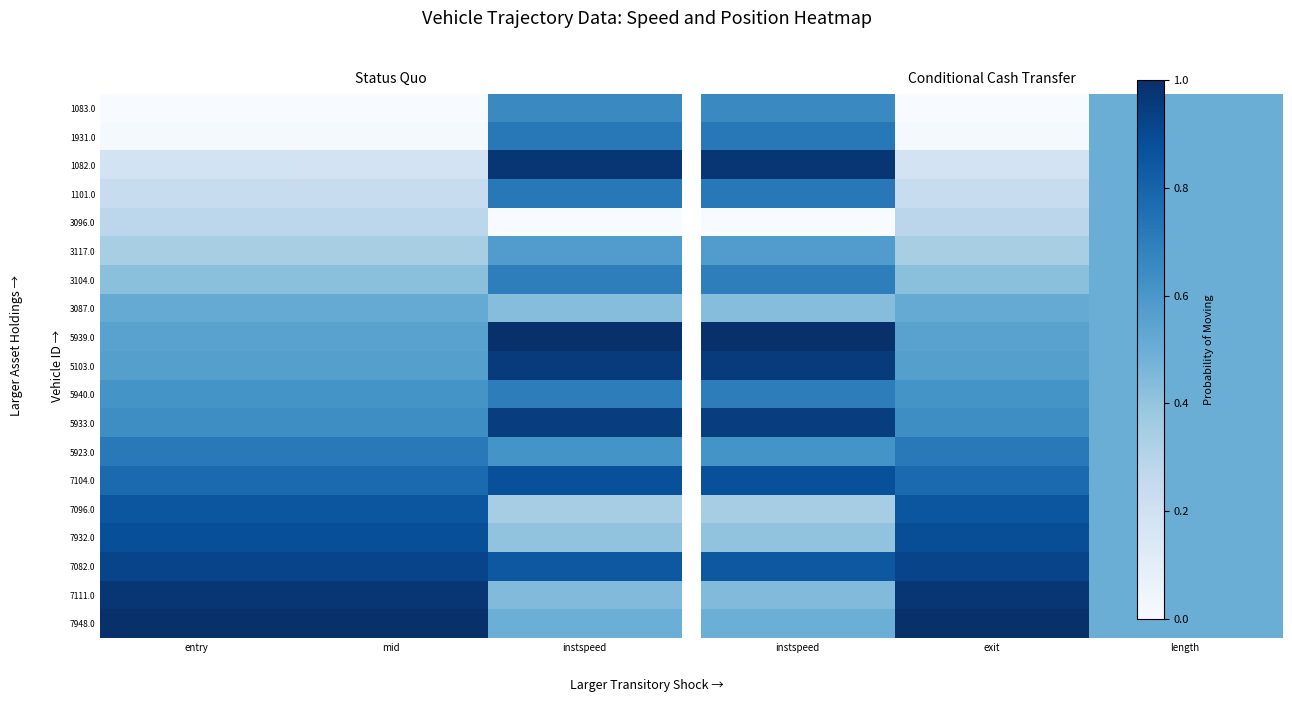

True or false: 5103.0 has a value of 0.3 at length.

False